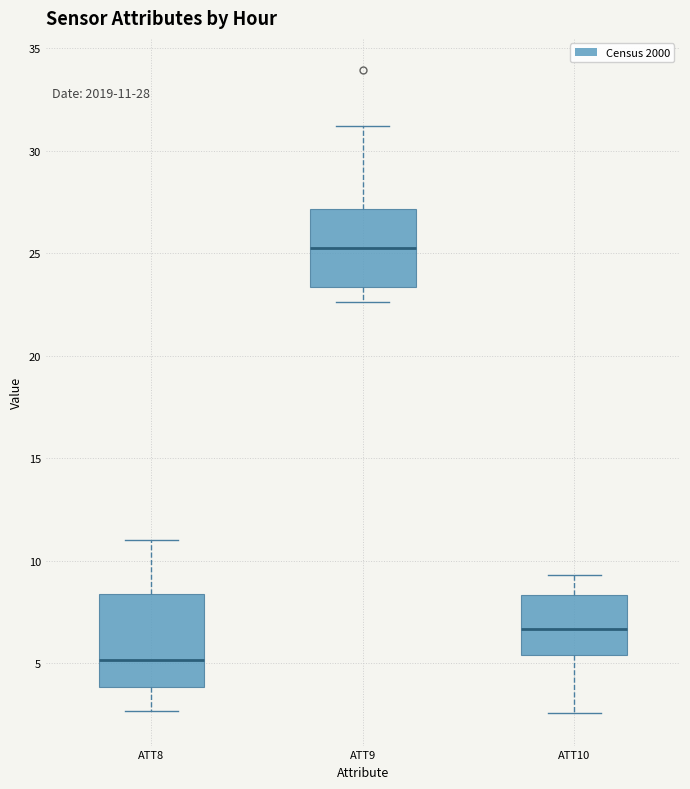

Which box is the tallest, from its lower edge to its upper edge?

ATT8